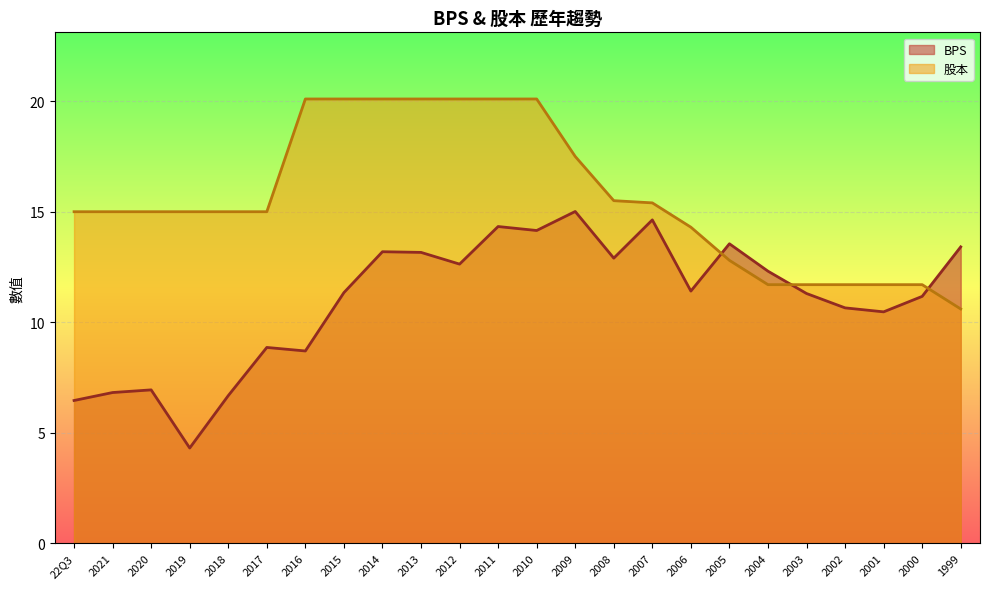

How many interior local peaks does the BPS series have?

7